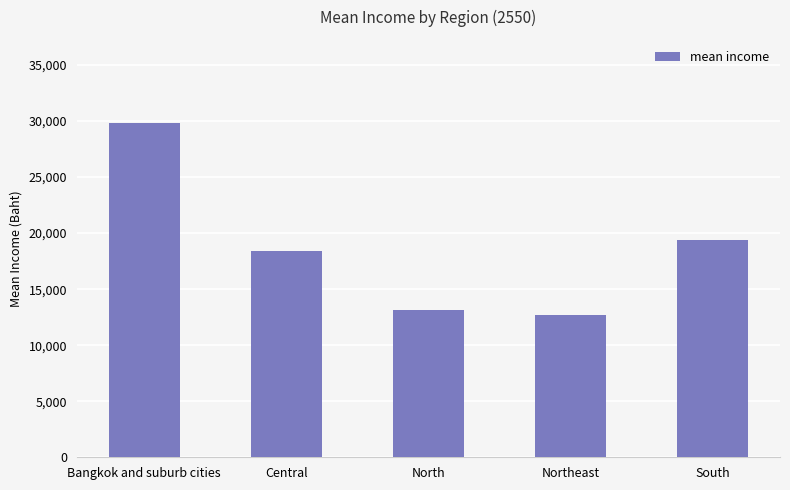

The chart shows a value of 43341.4 at Bangkok and suburb cities. True or false?

False